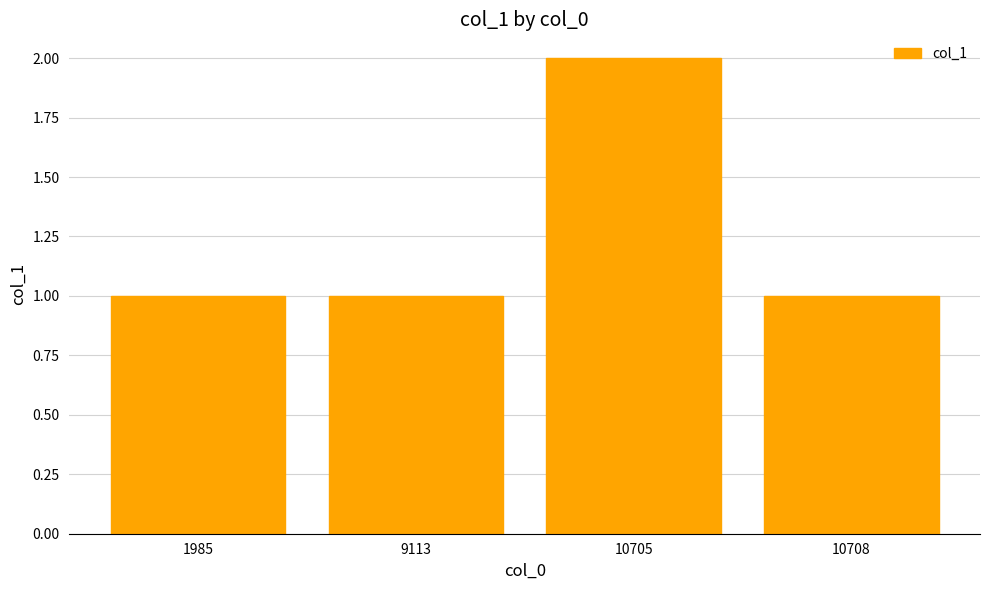

What is the sum of all values?

5